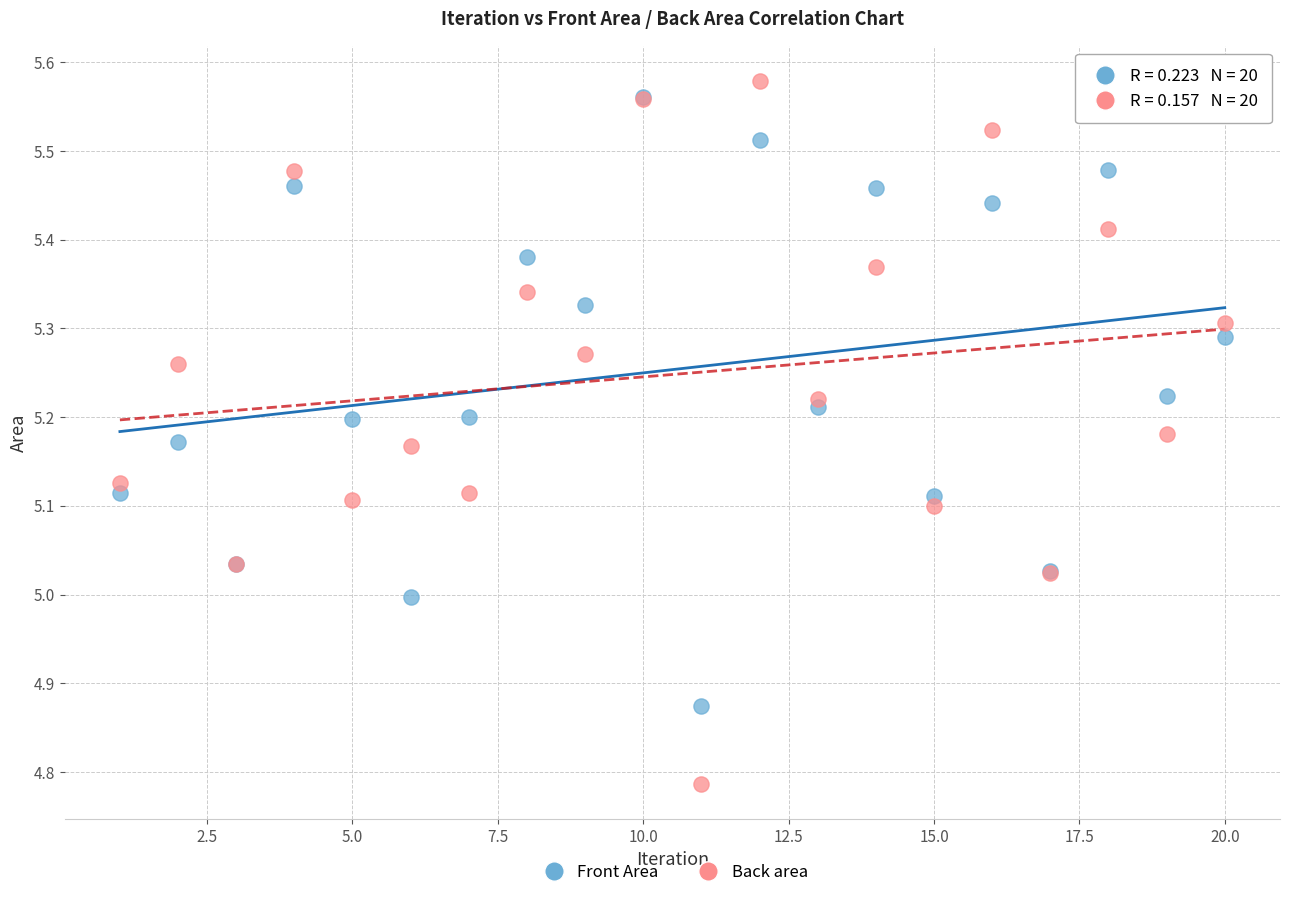

Which series reaches the minimum Y coordinate?

Back area